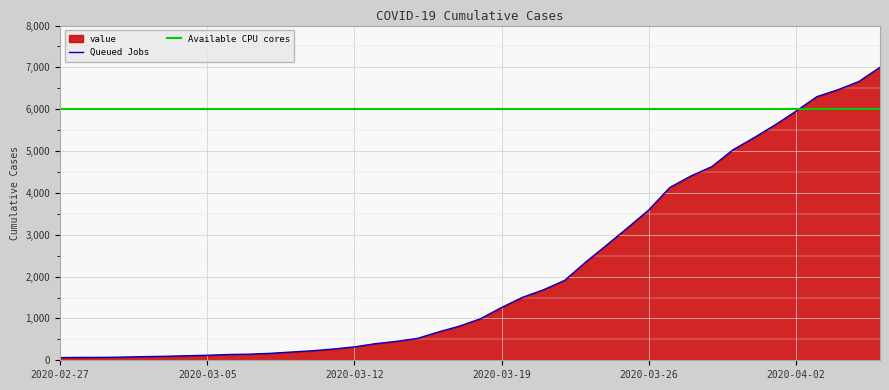

Rank the categories by value from highest to lowest.

2020-04-06, 2020-04-05, 2020-04-04, 2020-04-03, 2020-04-02, 2020-04-01, 2020-03-31, 2020-03-30, 2020-03-29, 2020-03-28, 2020-03-27, 2020-03-26, 2020-03-25, 2020-03-24, 2020-03-23, 2020-03-22, 2020-03-21, 2020-03-20, 2020-03-19, 2020-03-18, 2020-03-17, 2020-03-16, 2020-03-15, 2020-03-14, 2020-03-13, 2020-03-12, 2020-03-11, 2020-03-10, 2020-03-09, 2020-03-08, 2020-03-07, 2020-03-06, 2020-03-05, 2020-03-04, 2020-03-03, 2020-03-02, 2020-03-01, 2020-02-29, 2020-02-28, 2020-02-27